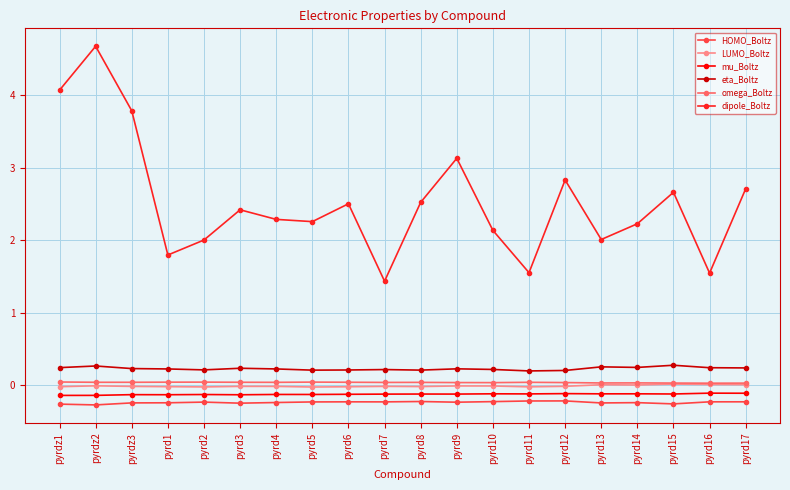

At how many categories does at least one series exceed 3?

4